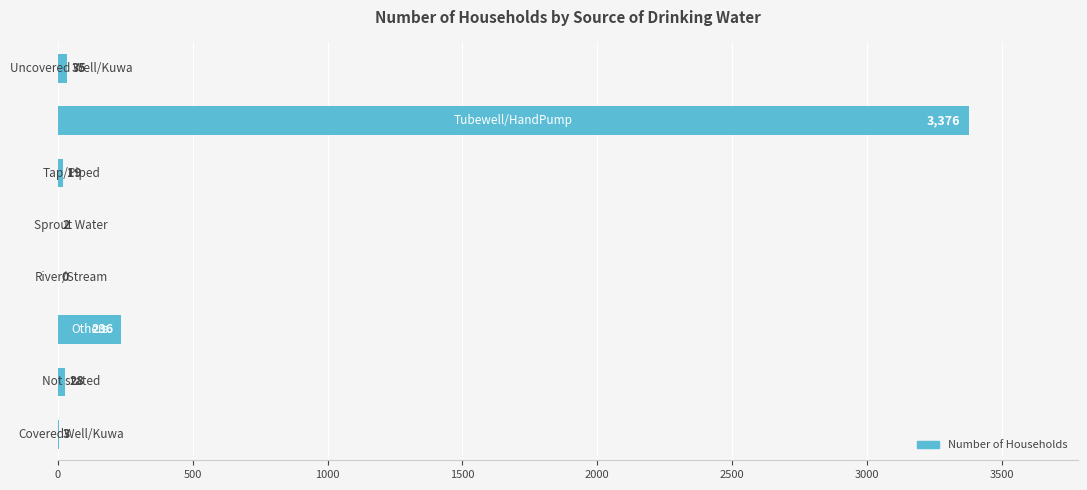

What is the maximum value shown in the chart?

3376